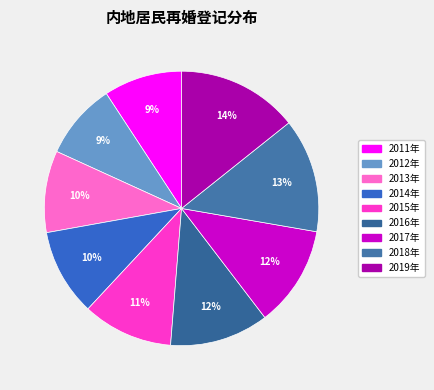

True or false: 2014年 accounts for 10% of the total.

True